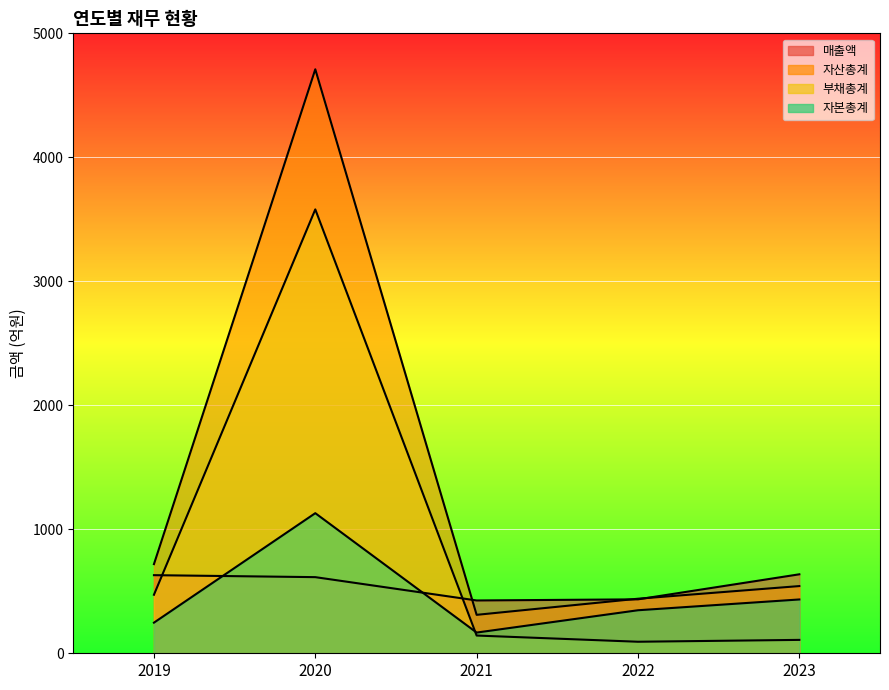

How many categories are shown in the chart?

5